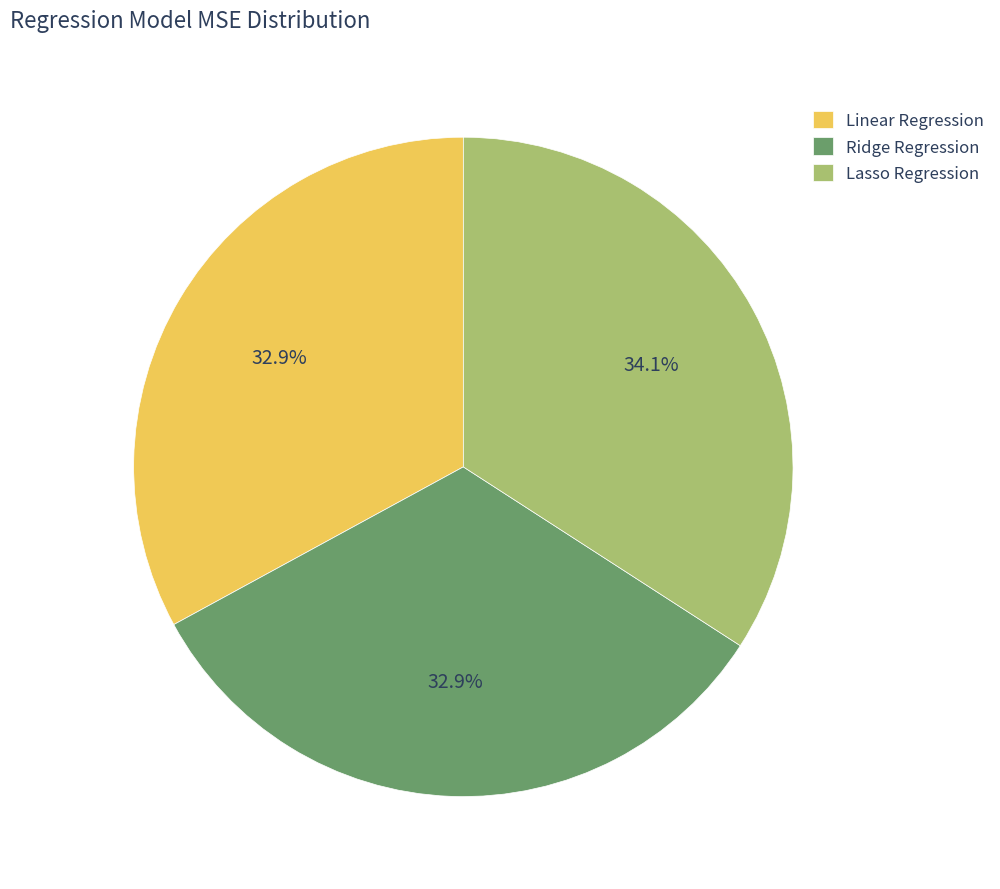

To the nearest percent, what percentage of the pie is Linear Regression?

33%